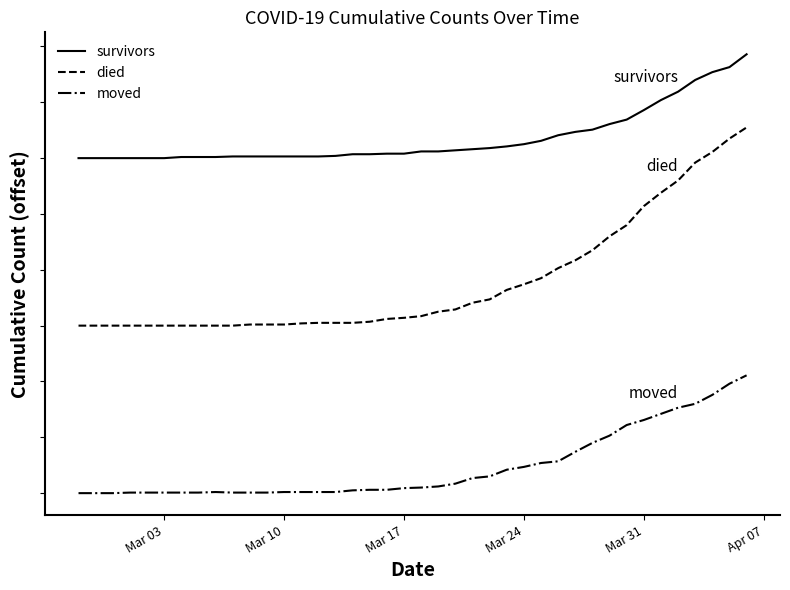

Does the chart have visible grid lines?

No